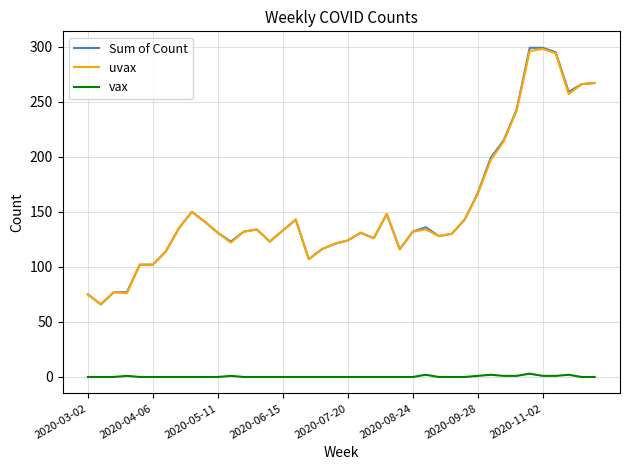

What is the highest value of the Sum of Count series?

299